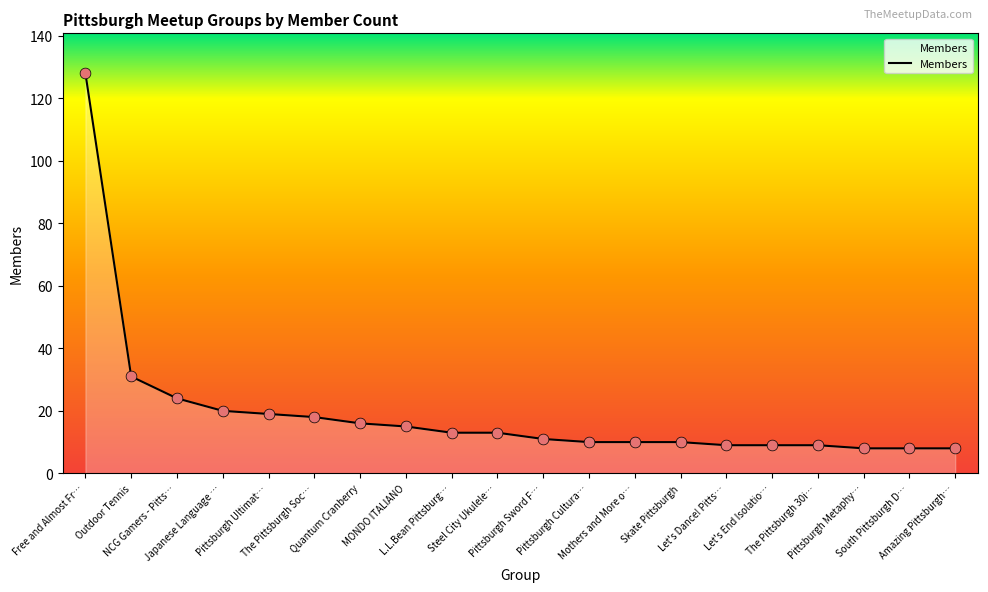

What is the greatest value displayed?

128